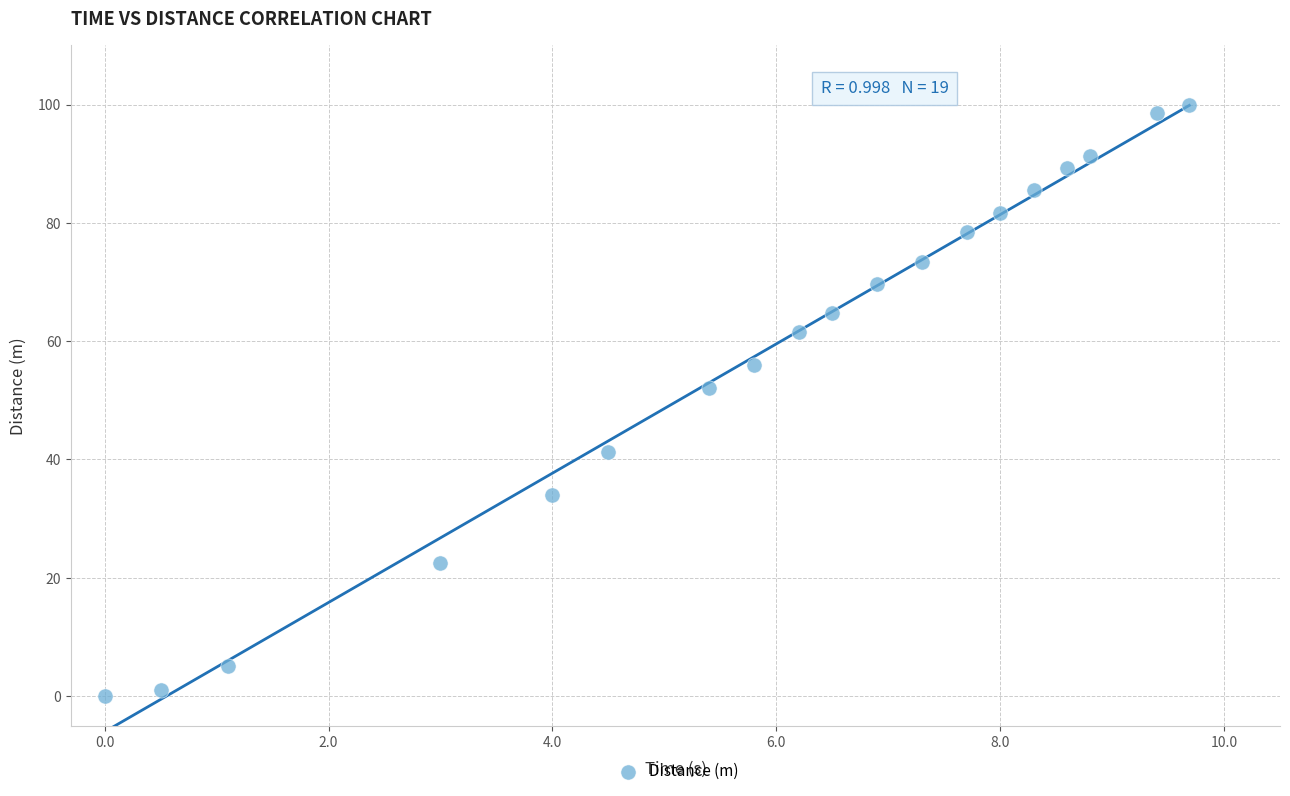

What is the range of Y values (max minus min)?

100.0